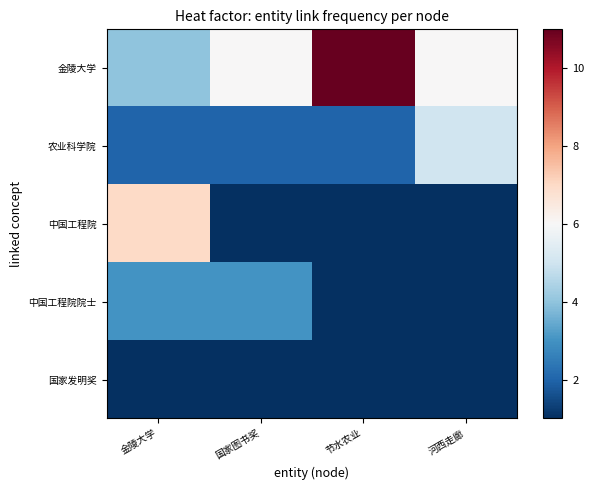

Reading left to right, list all the values displayed in this chart.

金陵大学: 金陵大学=4	国家图书奖=6	节水农业=11	河西走廊=6
农业科学院: 金陵大学=2	国家图书奖=2	节水农业=2	河西走廊=5
中国工程院: 金陵大学=7	国家图书奖=1	节水农业=1	河西走廊=1
中国工程院院士: 金陵大学=3	国家图书奖=3	节水农业=1	河西走廊=1
国家发明奖: 金陵大学=1	国家图书奖=1	节水农业=1	河西走廊=1